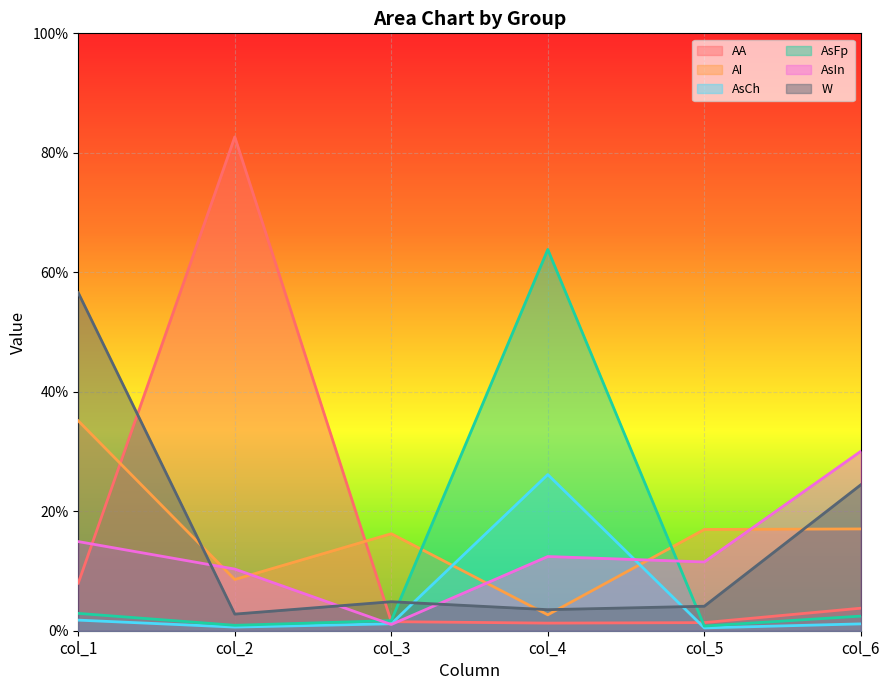

Which series has the largest total across all categories?

AA